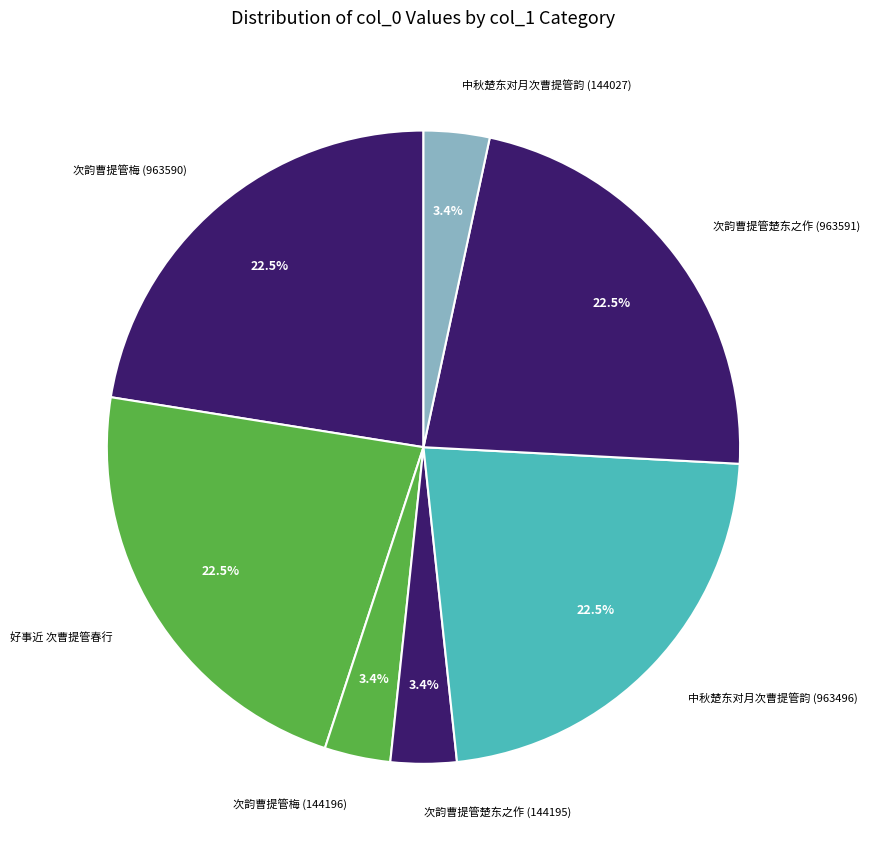

Between 次韵曹提管梅 (963590) and 中秋楚东对月次曹提管韵 (144027), which is larger?

次韵曹提管梅 (963590)